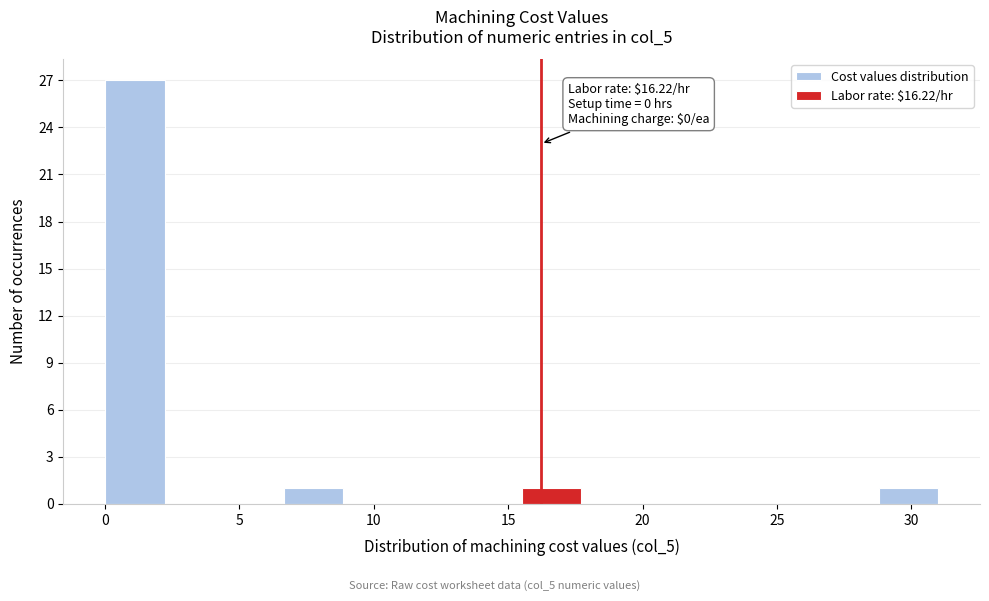

Which range on the x-axis has the tallest bar?

0.0 to 2.0